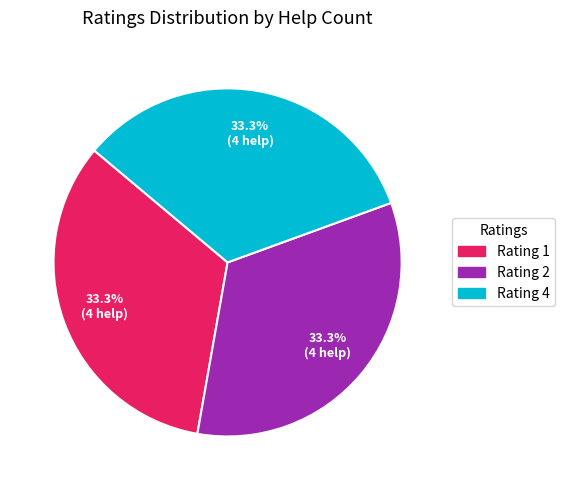

What portion of the pie excludes Rating 4?

66.7%